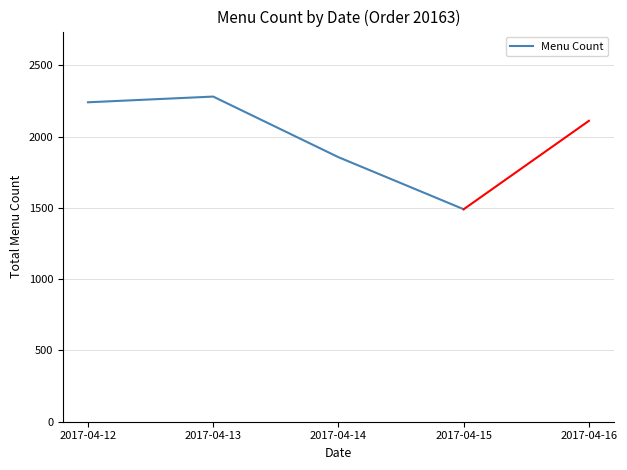

List the labels in order of value, smallest first.

2017-04-15, 2017-04-14, 2017-04-12, 2017-04-13